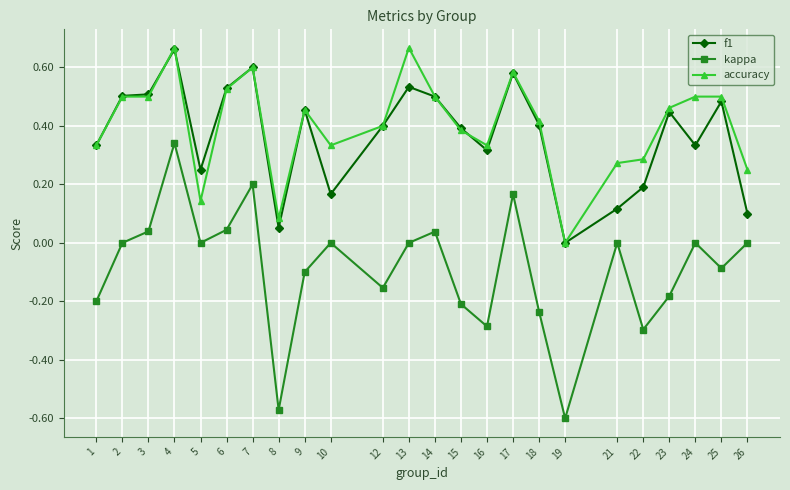

True or false: accuracy and kappa cross at least once.

False